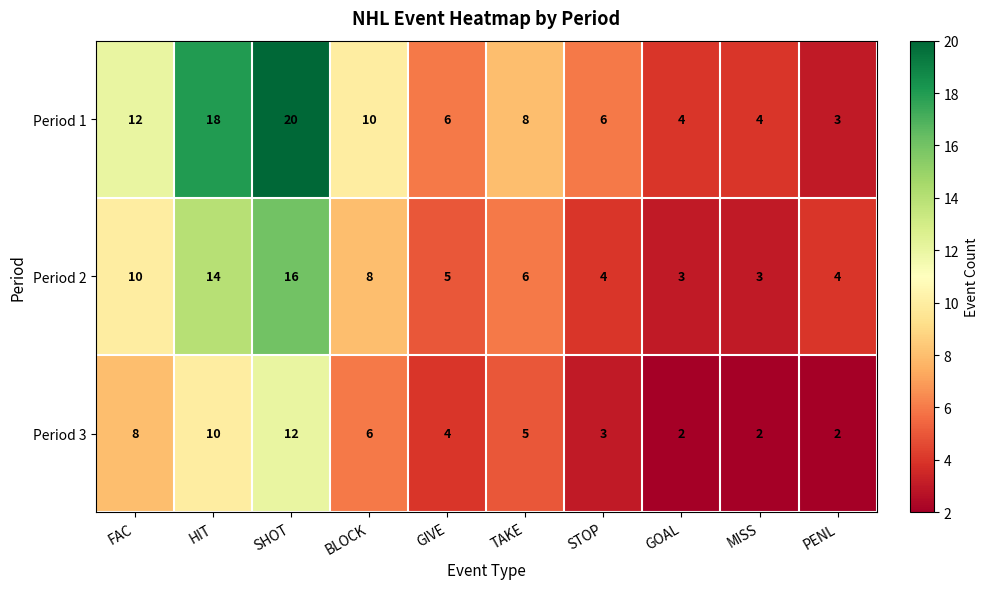

What is the spread (max minus min) of values at FAC?

4